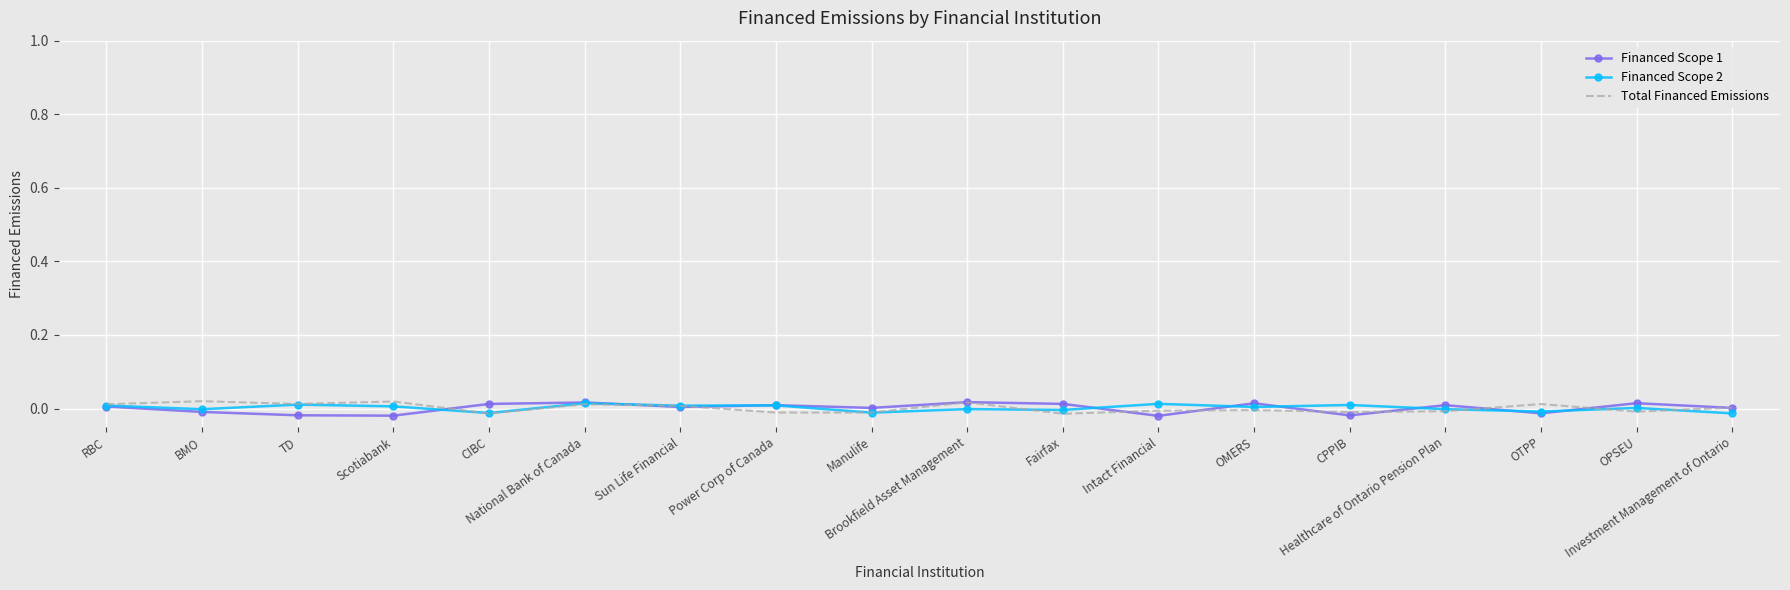

Between RBC and Fairfax, which is larger?

Fairfax